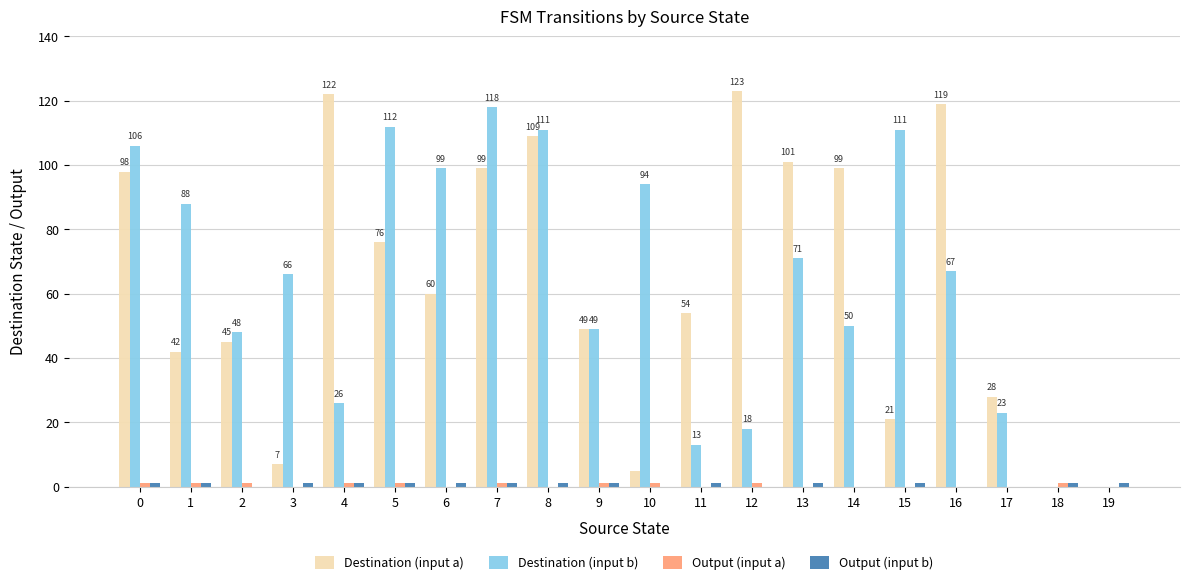

What is the sum of all Destination (input a) values?

1257